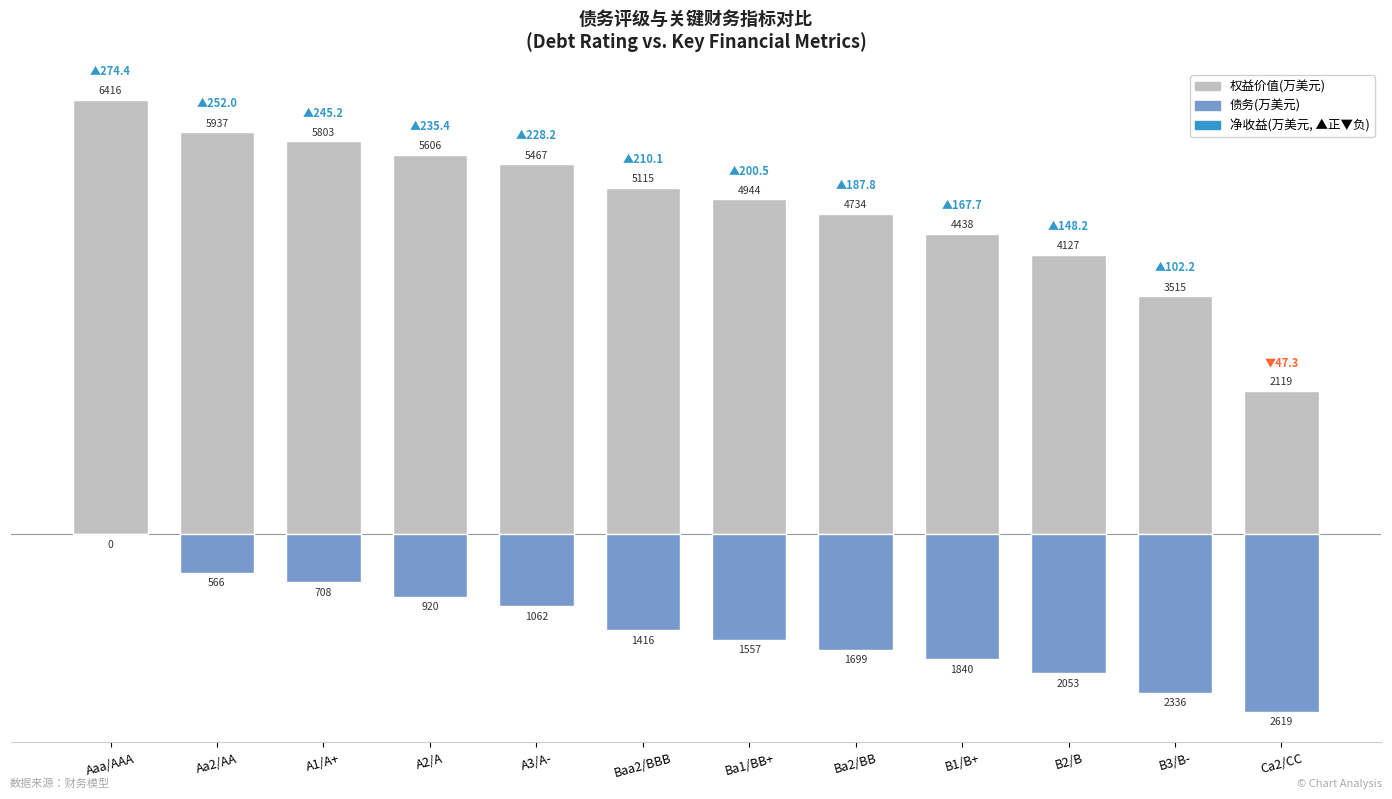

Rank the series by their average value, from highest to lowest.

权益价值(万美元), 债务(万美元)